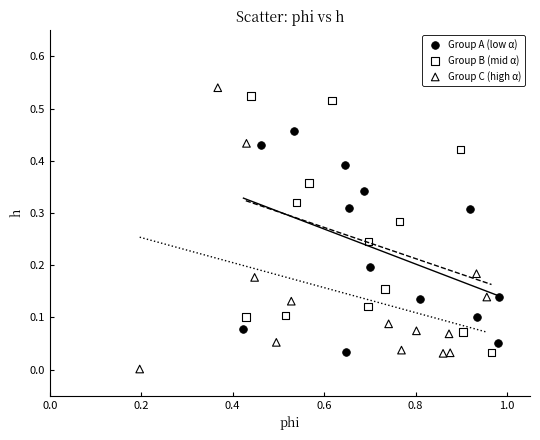

Which series has the largest Y range (max minus min)?

Group C (high α)